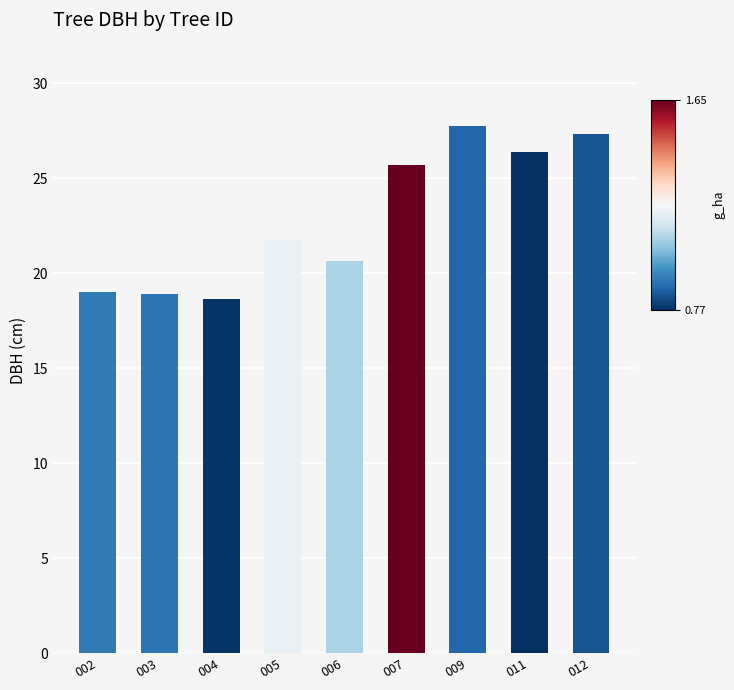

What is the average value?

22.9